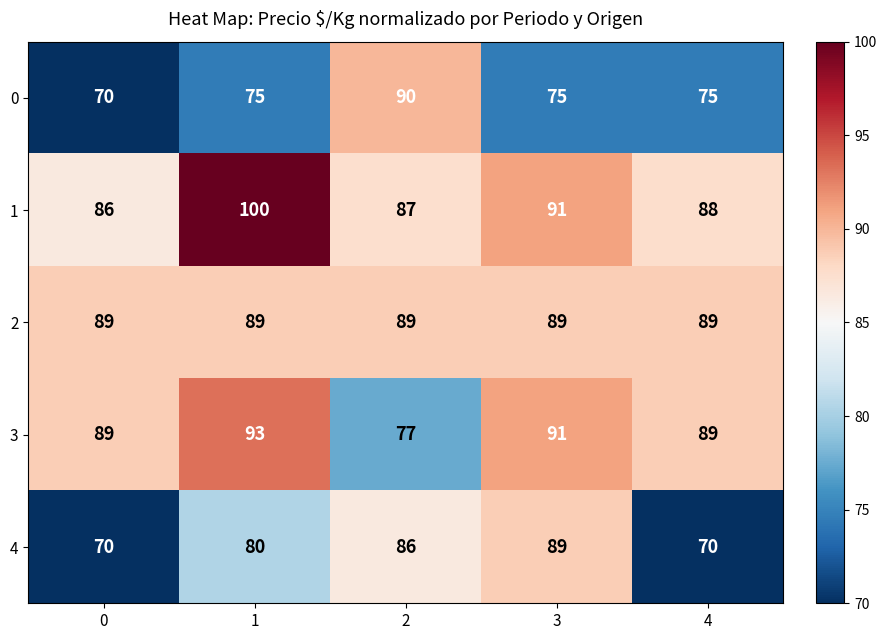

Reading left to right, list all the values displayed in this chart.

0: 0=70	1=75	2=90	3=75	4=75
1: 0=86	1=100	2=87	3=91	4=88
2: 0=89	1=89	2=89	3=89	4=89
3: 0=89	1=93	2=77	3=91	4=89
4: 0=70	1=80	2=86	3=89	4=70